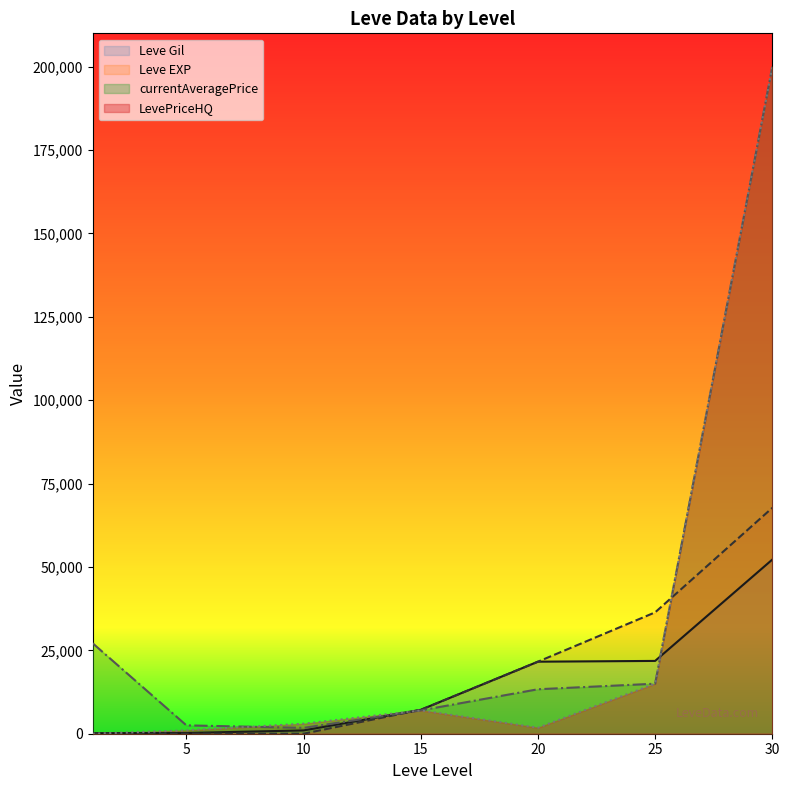

What is the sum of the Leve EXP values at 5 and 1?

6